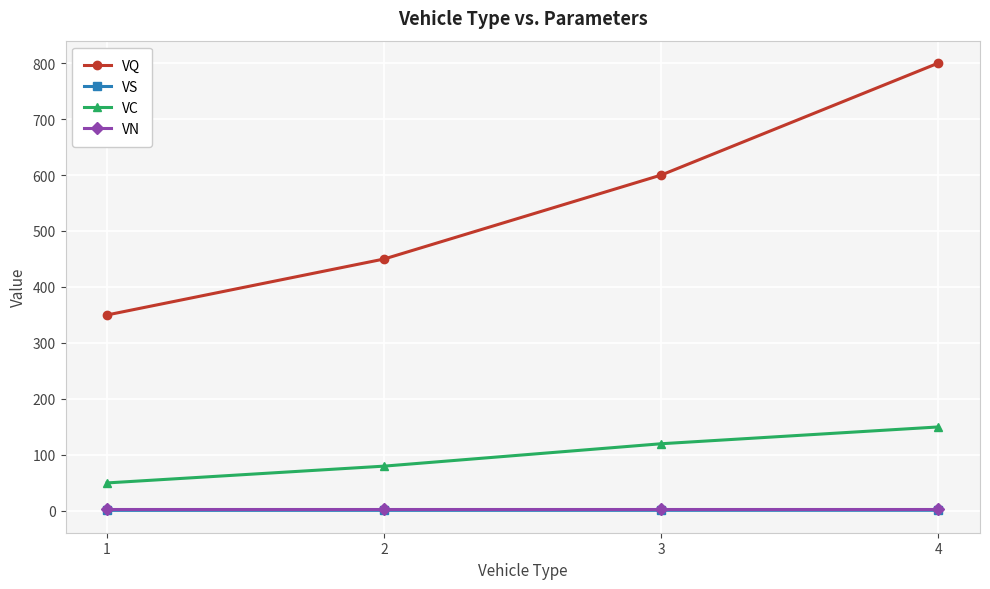

At how many categories does at least one series exceed 122?

4